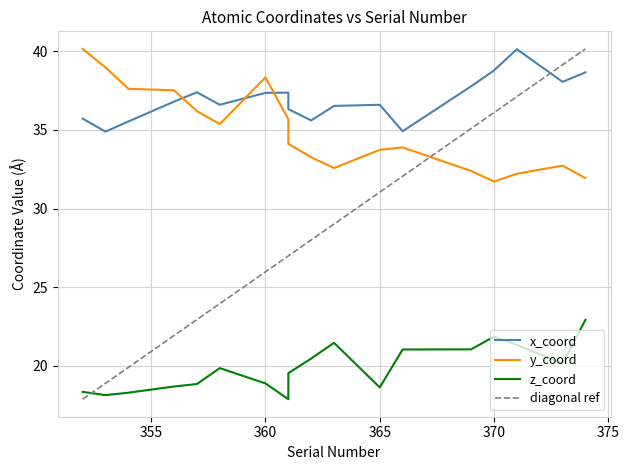

At how many categories does at least one series exceed 22?

18